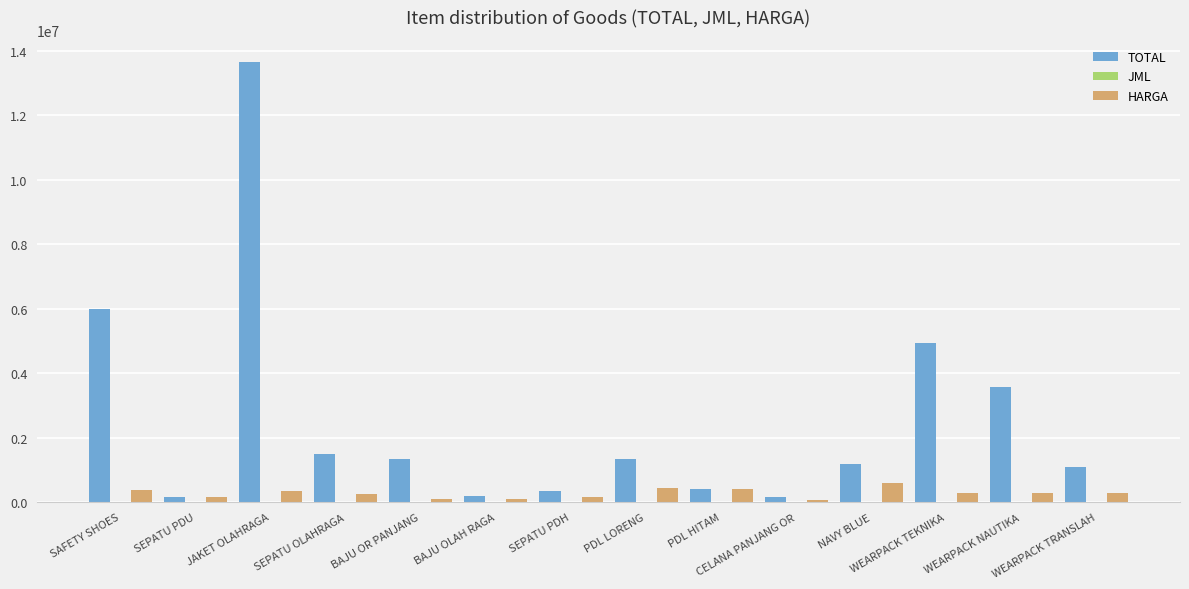

How many data points does each series have?

14